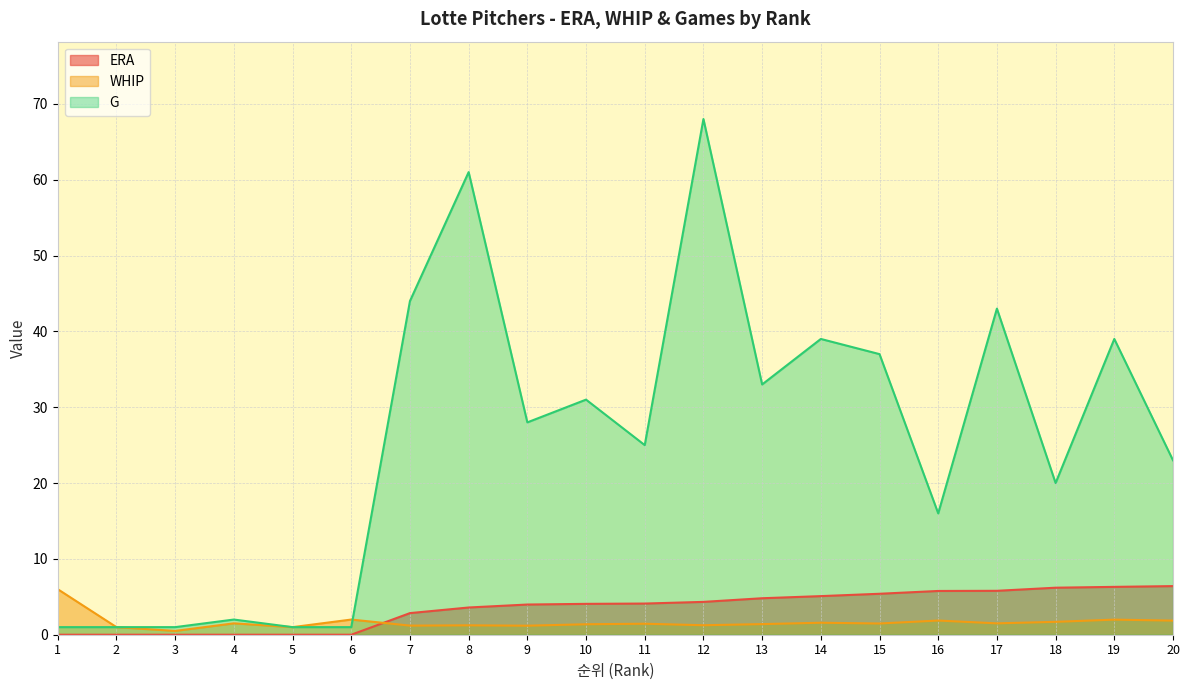

Which series has the largest range (max minus min)?

G